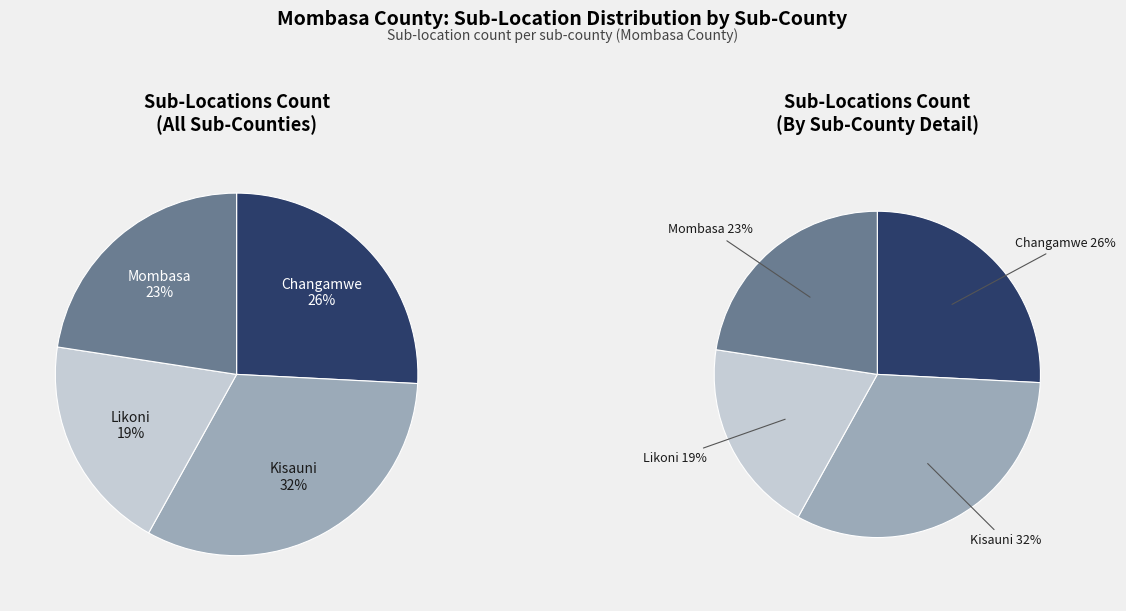

Is it true that Kisauni is 32% of the pie?

True